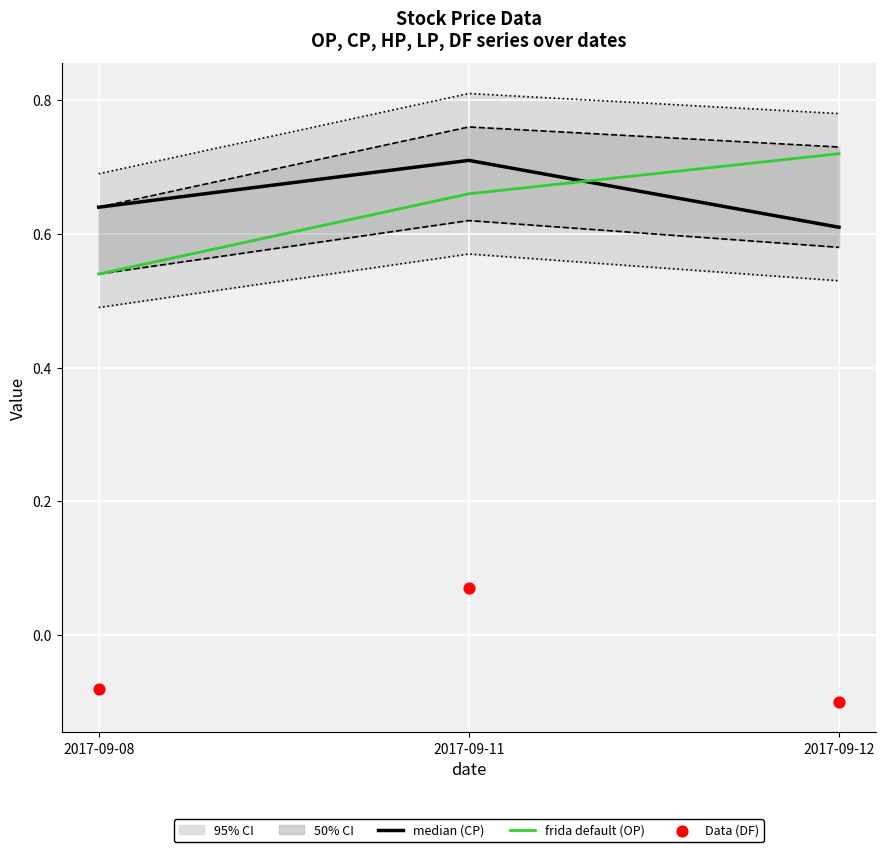

Which series contains the lowest Y value?

Data (DF)